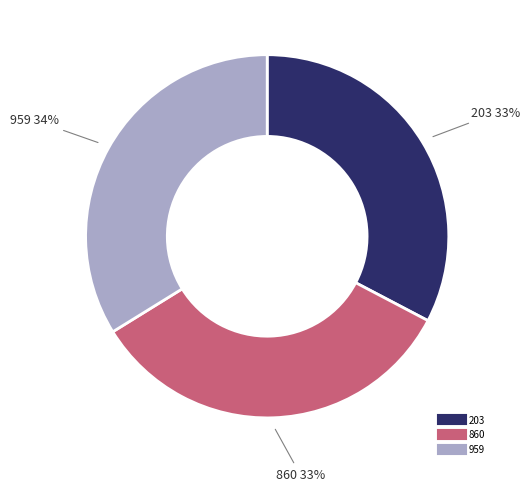

To the nearest percent, what is the difference between the largest and smallest slice percentages?

1%